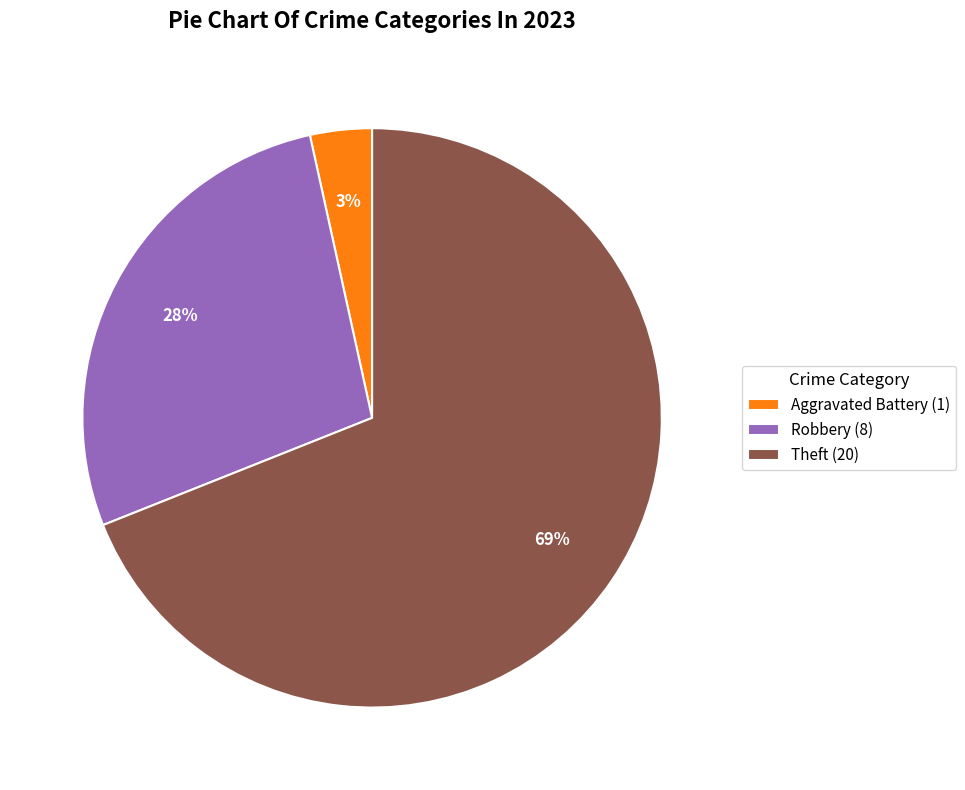

What is the smallest slice in the pie chart?

Aggravated Battery (1)